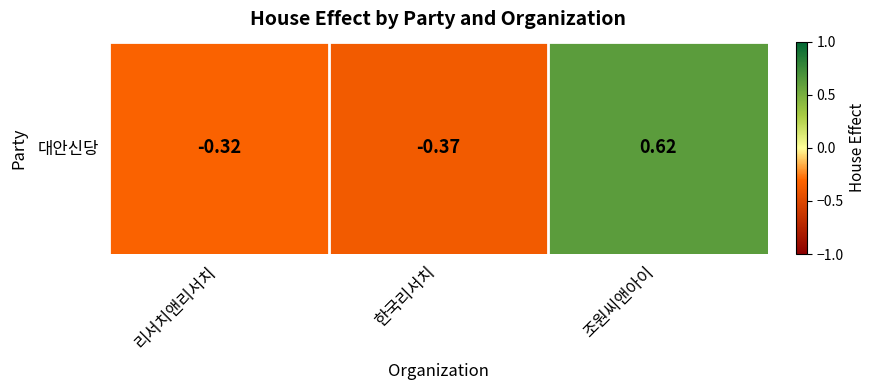

What value does the data have at 한국리서치?

-0.4